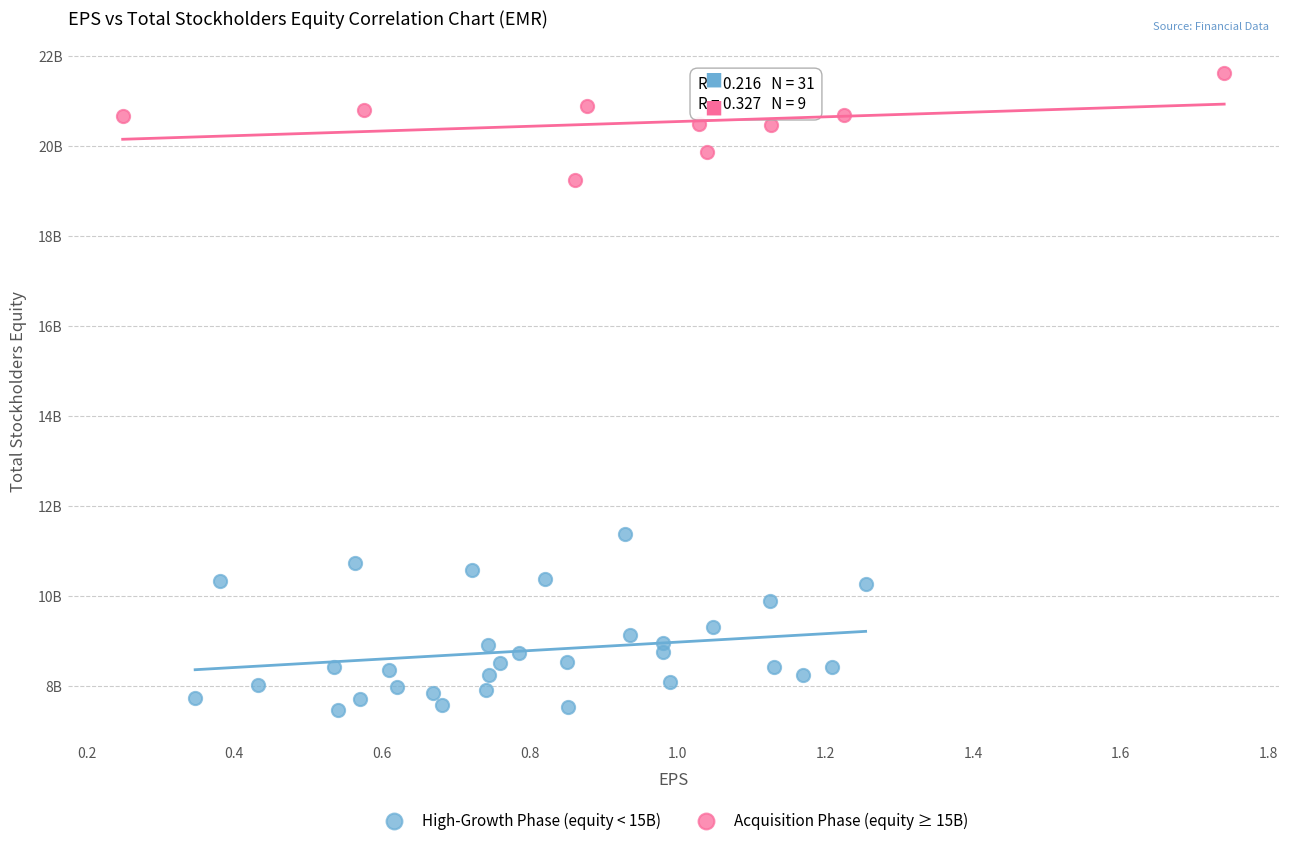

Which series contains the lowest Y value?

High-Growth Phase (equity < 15B)